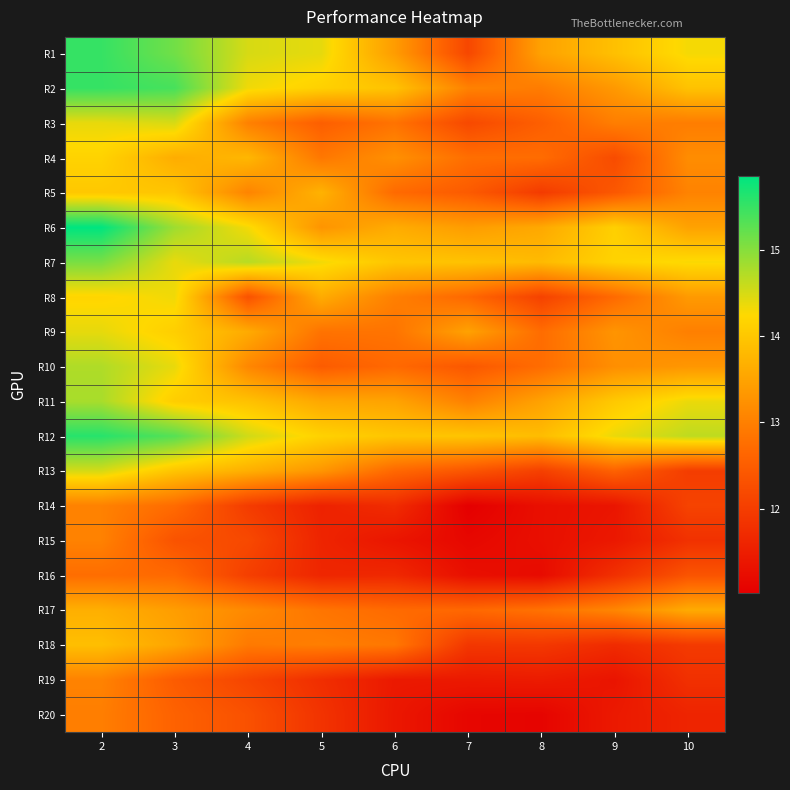

What is the spread (max minus min) of values at 2?

3.1